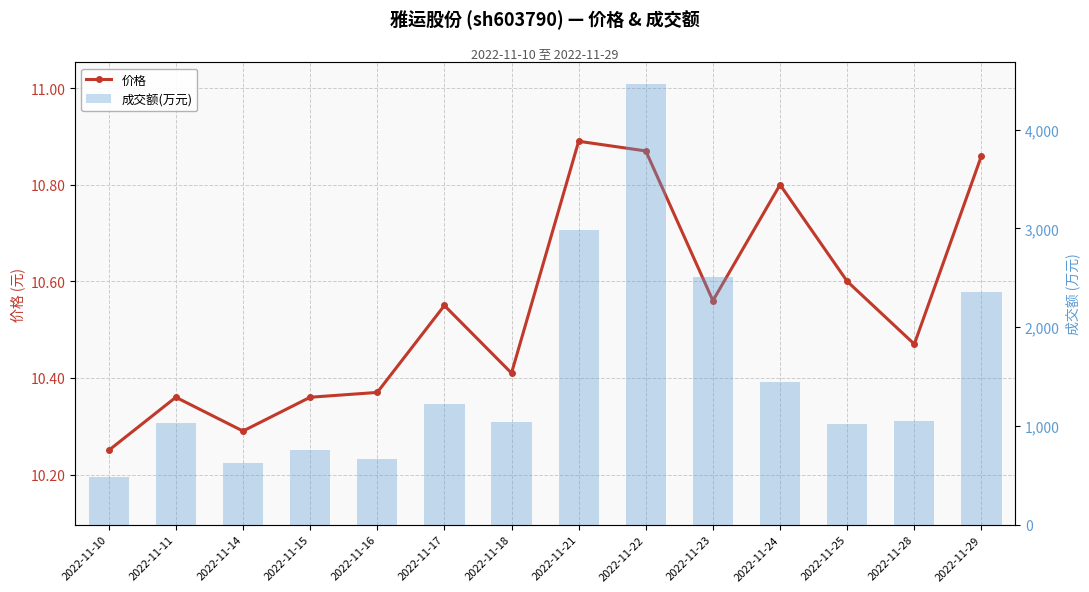

What is the sum of all 成交额(万元) values?

21636.0